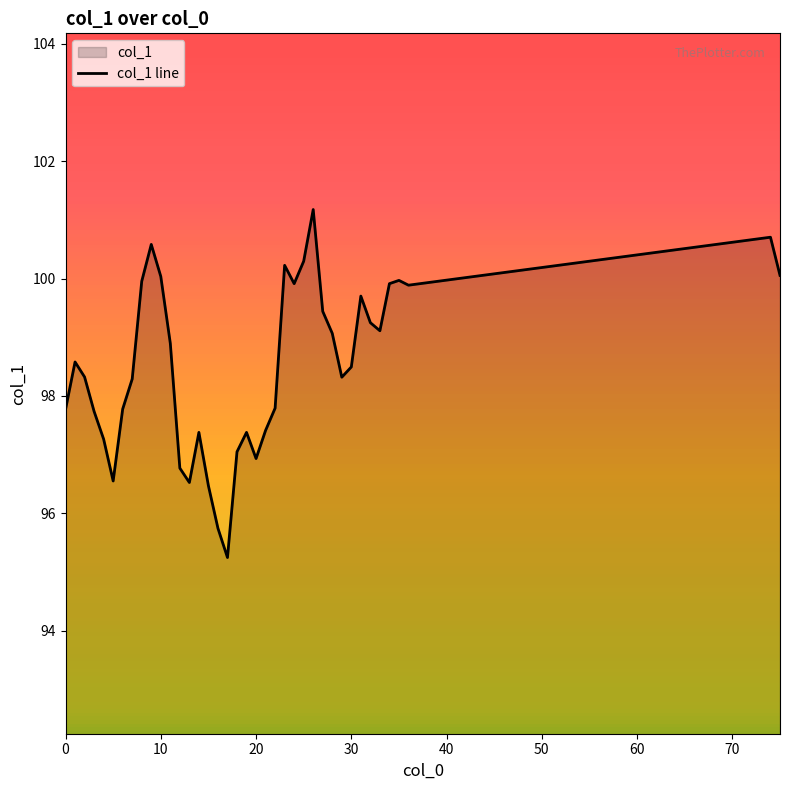

The chart shows a value of 135.2 at 29. True or false?

False